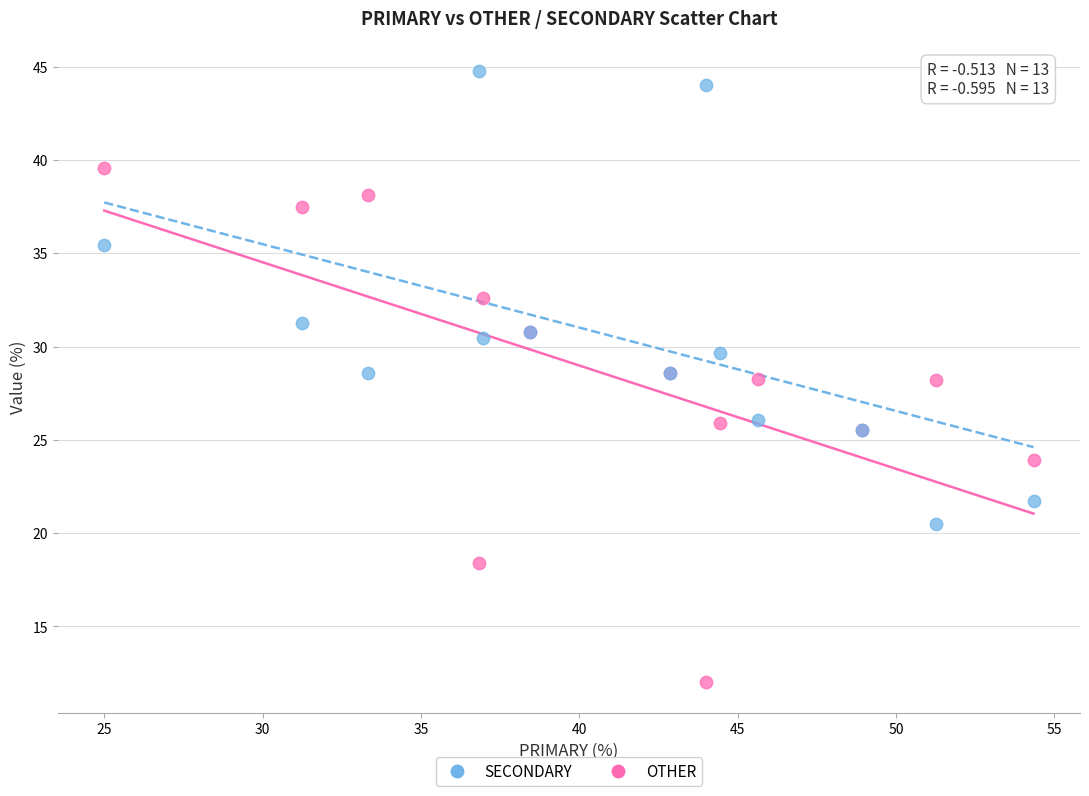

What is the X range (max minus min) for the scatter plot?

29.3